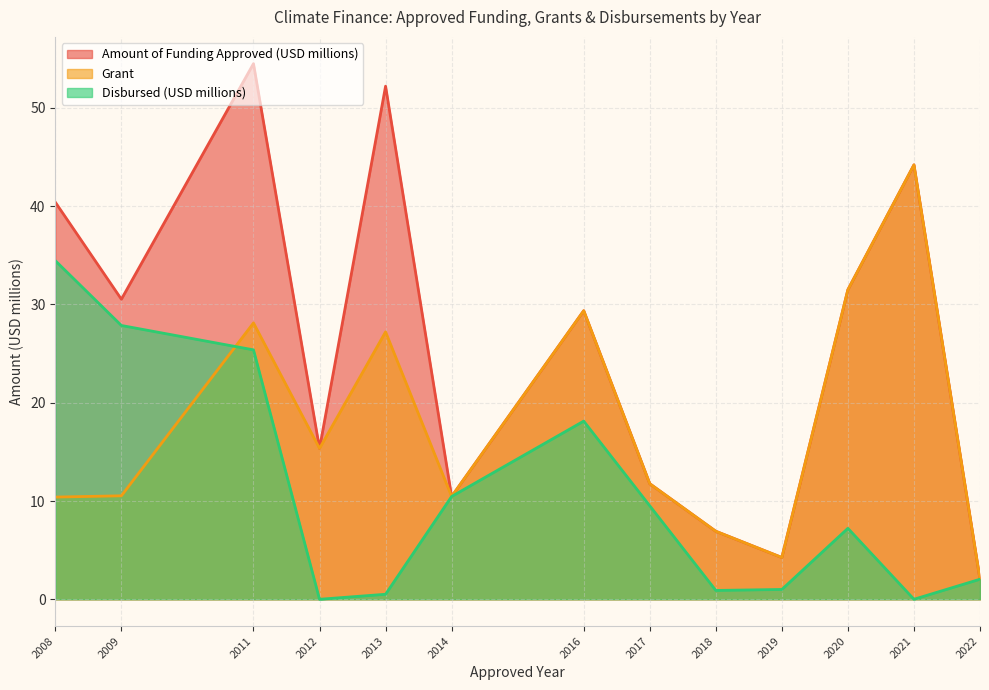

True or false: Grant has a value of 10.5 at 2014.

True